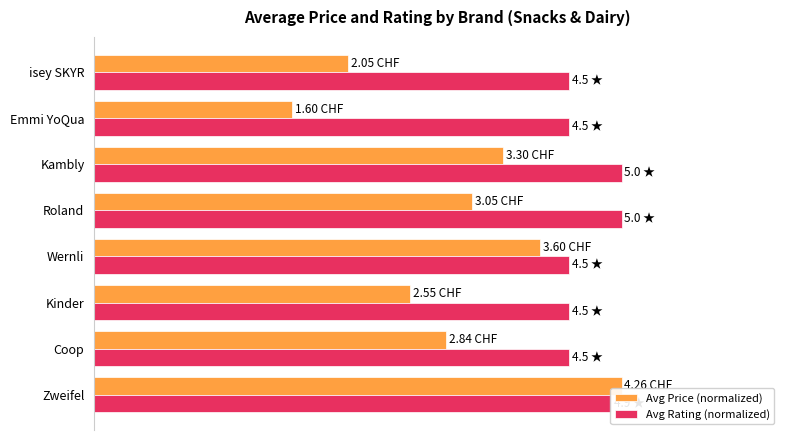

What is the average value of the Avg Rating (normalized) series?

93.5